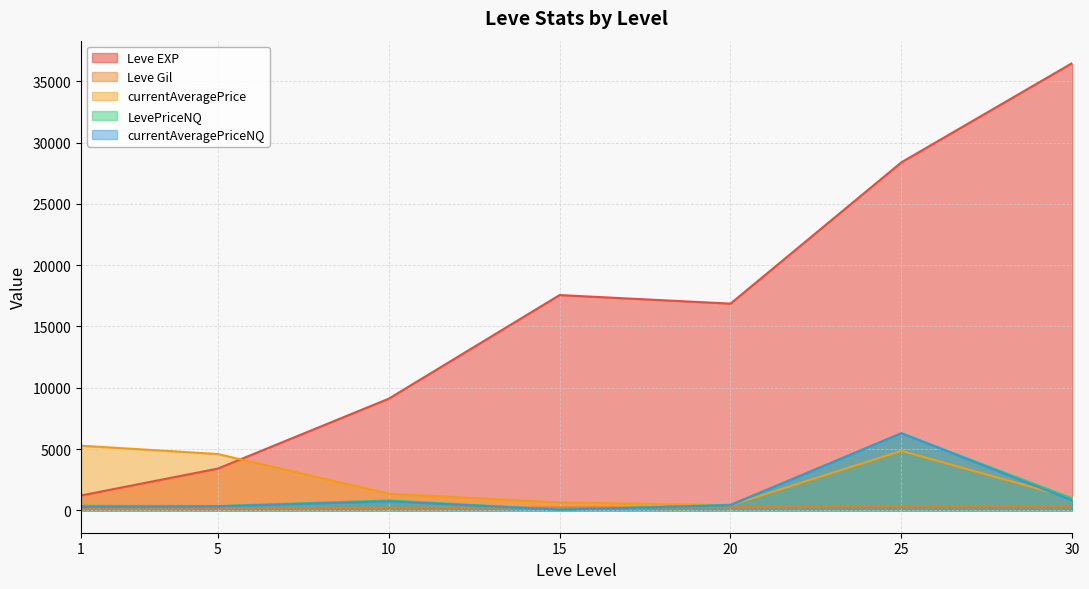

What are all the series names shown in the legend?

Leve EXP, Leve Gil, currentAveragePrice, LevePriceNQ, currentAveragePriceNQ